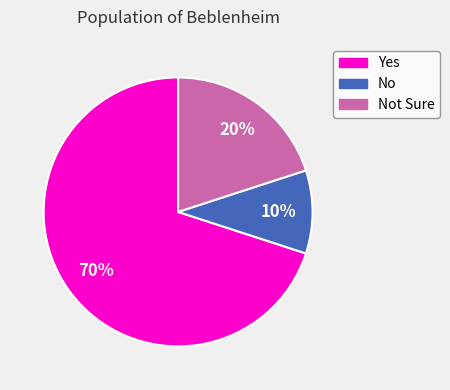

Which slice represents more than half of the pie?

Yes